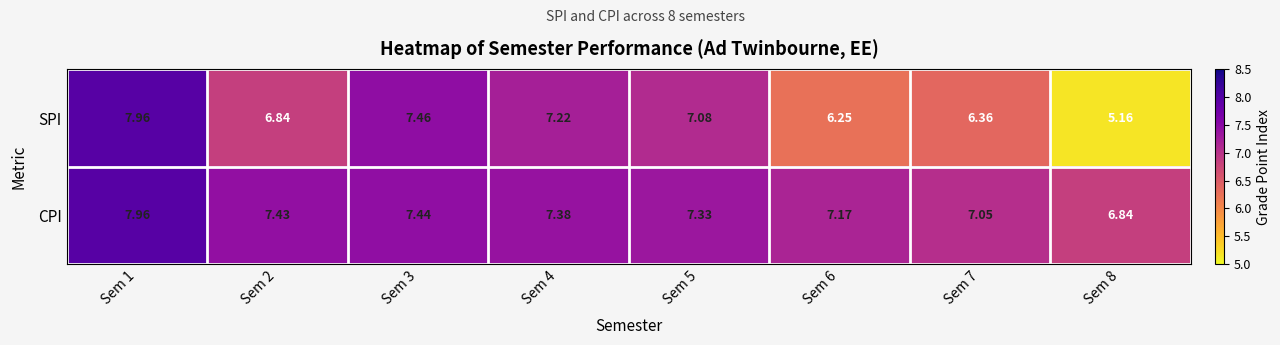

Which series has the largest range (max minus min)?

SPI